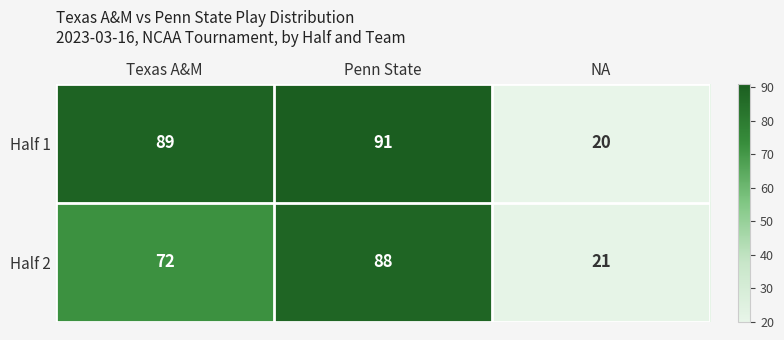

Which series changed the most between Texas A&M and Penn State?

Half 2